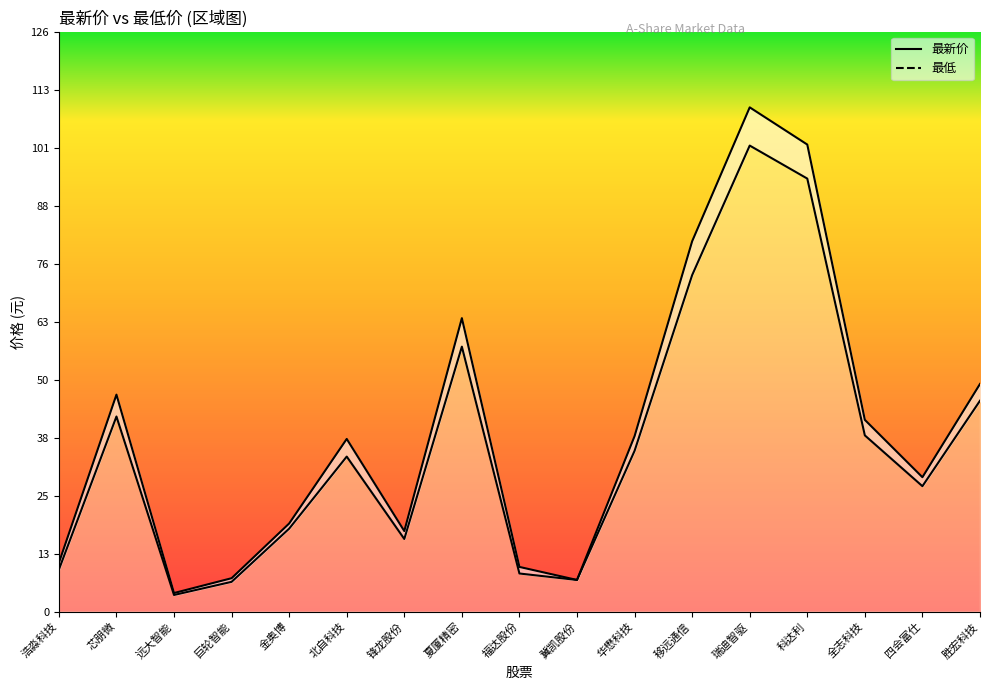

Which category has the highest value in the 最低 series?

瑞迪智驱